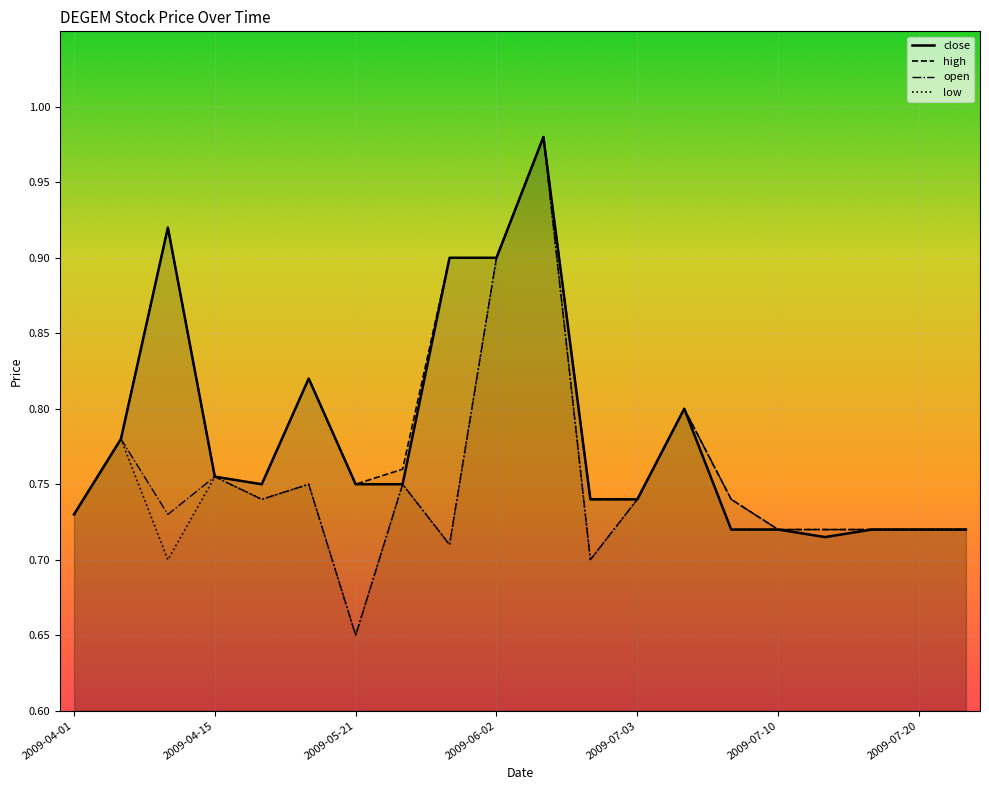

Reading left to right, list all the values displayed in this chart.

close: 0.7	0.8	0.9	0.8	0.8	0.8	0.8	0.8	0.9	0.9	1.0	0.7	0.7	0.8	0.7	0.7	0.7	0.7	0.7	0.7
high: 0.7	0.8	0.9	0.8	0.8	0.8	0.8	0.8	0.9	0.9	1.0	0.7	0.7	0.8	0.7	0.7	0.7	0.7	0.7	0.7
open: 0.7	0.8	0.7	0.8	0.7	0.8	0.7	0.8	0.7	0.9	1.0	0.7	0.7	0.8	0.7	0.7	0.7	0.7	0.7	0.7
low: 0.7	0.8	0.7	0.8	0.7	0.8	0.7	0.8	0.7	0.9	1.0	0.7	0.7	0.8	0.7	0.7	0.7	0.7	0.7	0.7